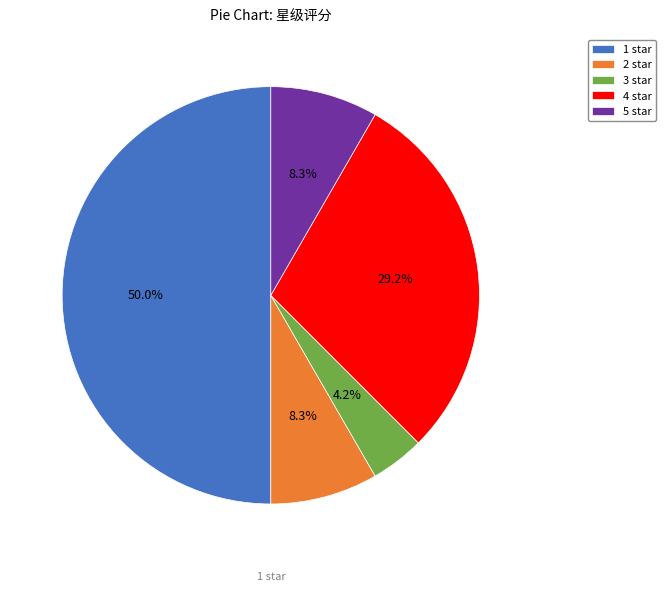

Which category has the biggest portion of the pie?

1 star